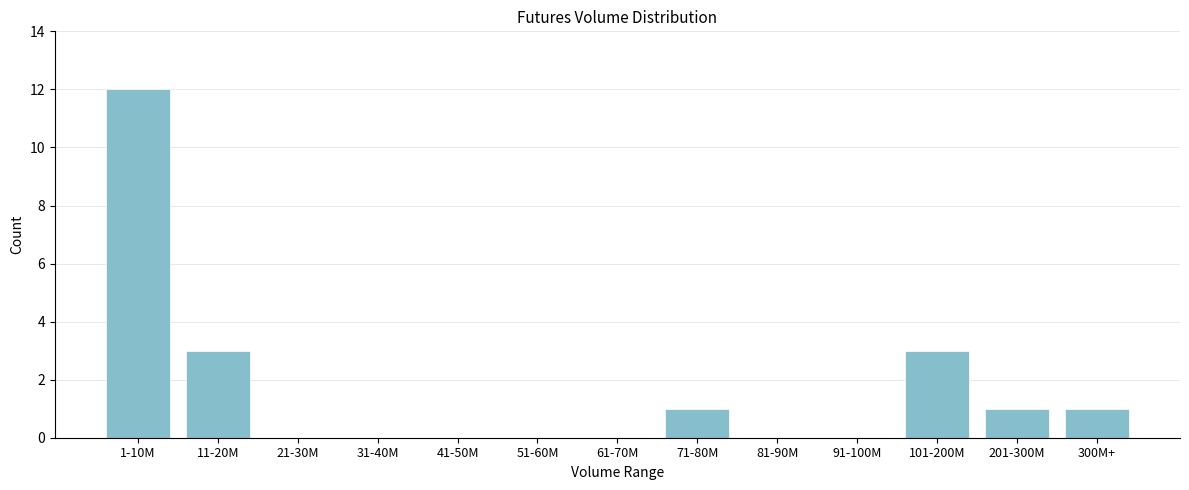

Reading left to right, extract all data points from this chart.

1-10M=12	11-20M=3	21-30M=0	31-40M=0	41-50M=0	51-60M=0	61-70M=0	71-80M=1	81-90M=0	91-100M=0	101-200M=3	201-300M=1	300M+=1